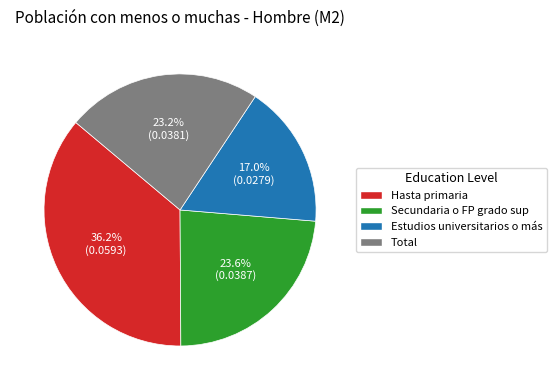

To the nearest percent, what is the combined percentage of Hasta primaria and Estudios universitarios o más?

53%